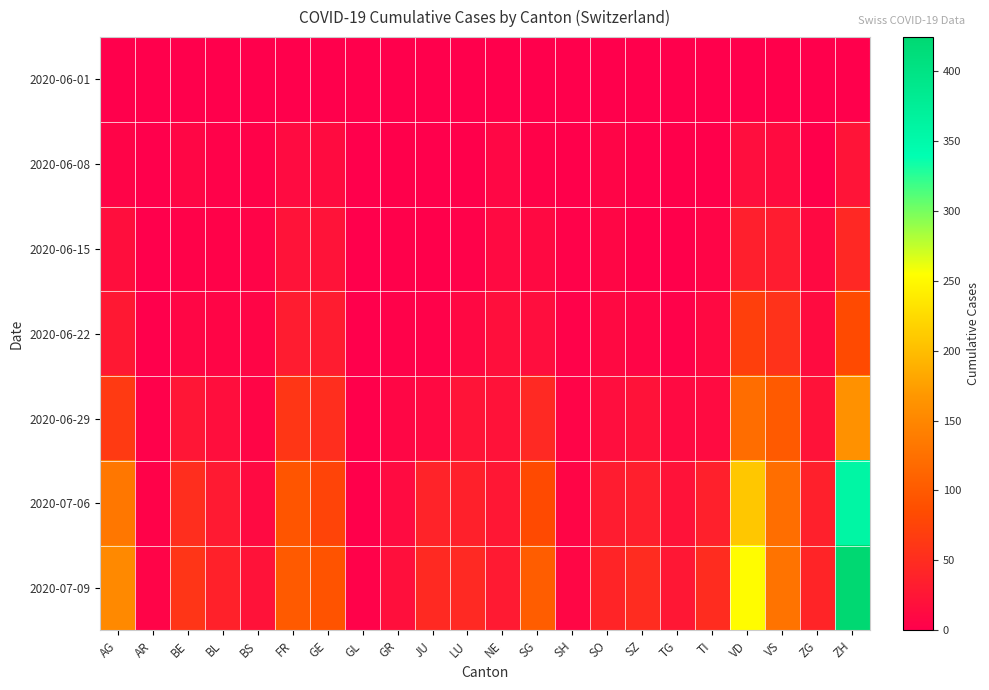

At how many categories does at least one series exceed 74?

7